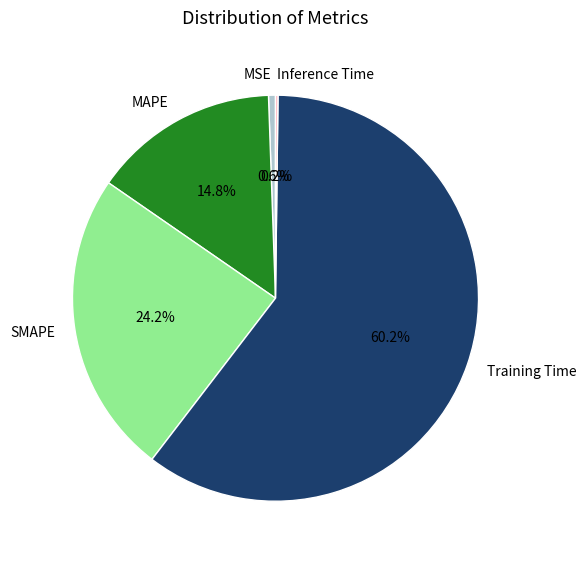

Which slice is the largest?

Training Time